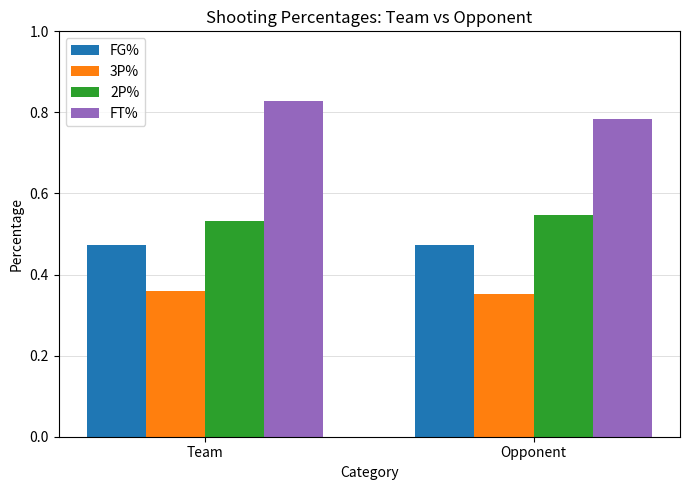

What are all the series names shown in the legend?

FG%, 3P%, 2P%, FT%